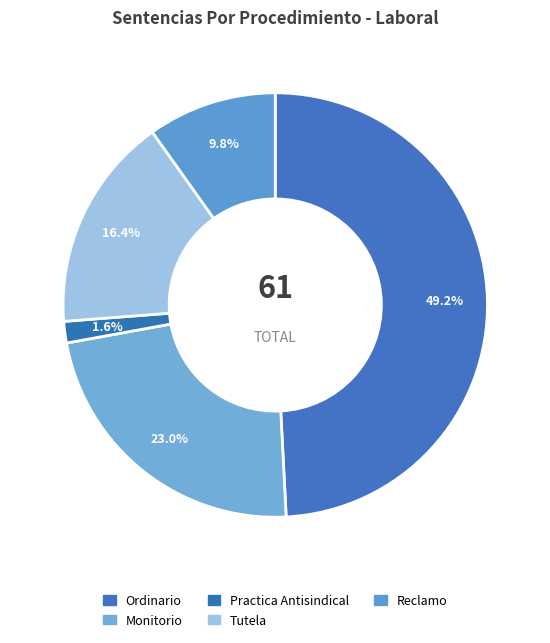

To the nearest percent, what is the difference between the largest and smallest slice percentages?

48%